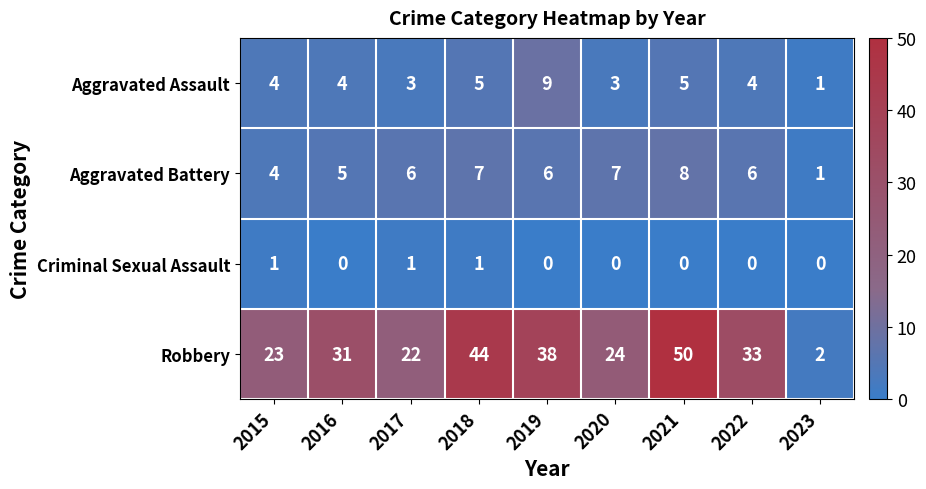

At which label does Aggravated Battery reach its minimum?

2023